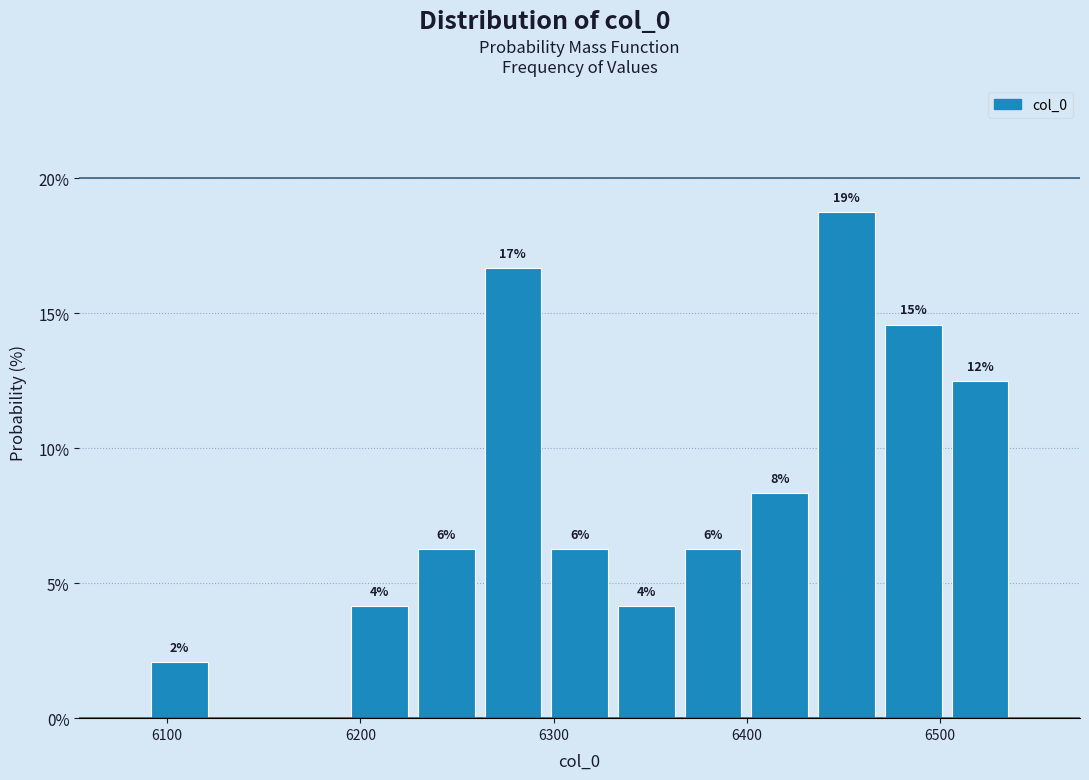

Read against the x-axis, roughly where is the centre of the tallest bar?

6450